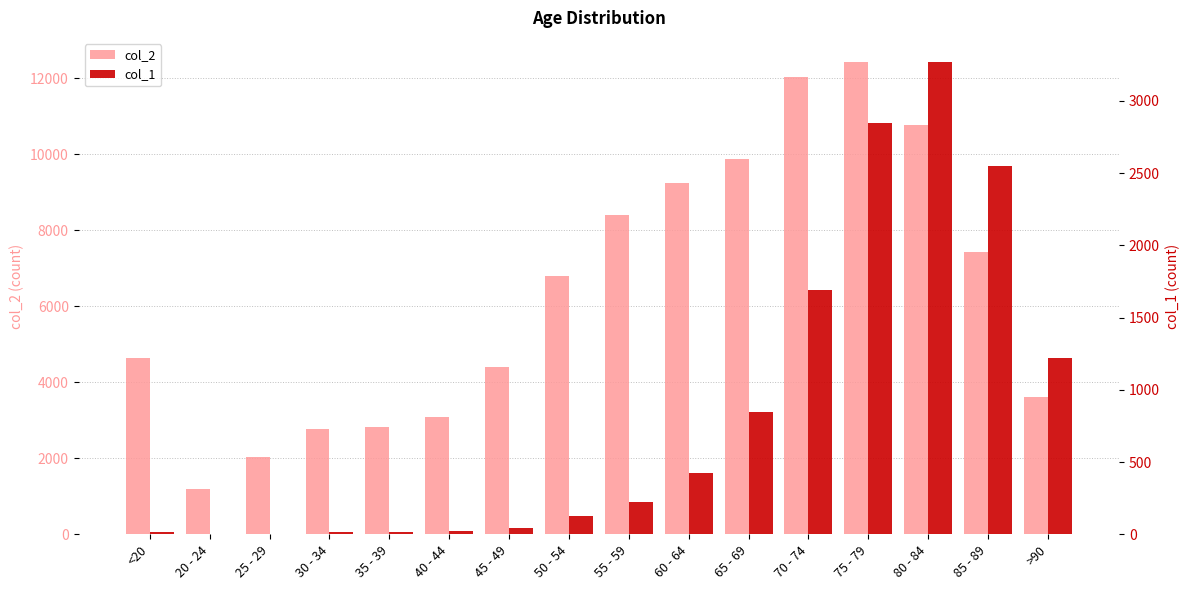

Is the value of col_1 at 75 - 79 greater than the value of col_2 at 30 - 34?

Yes